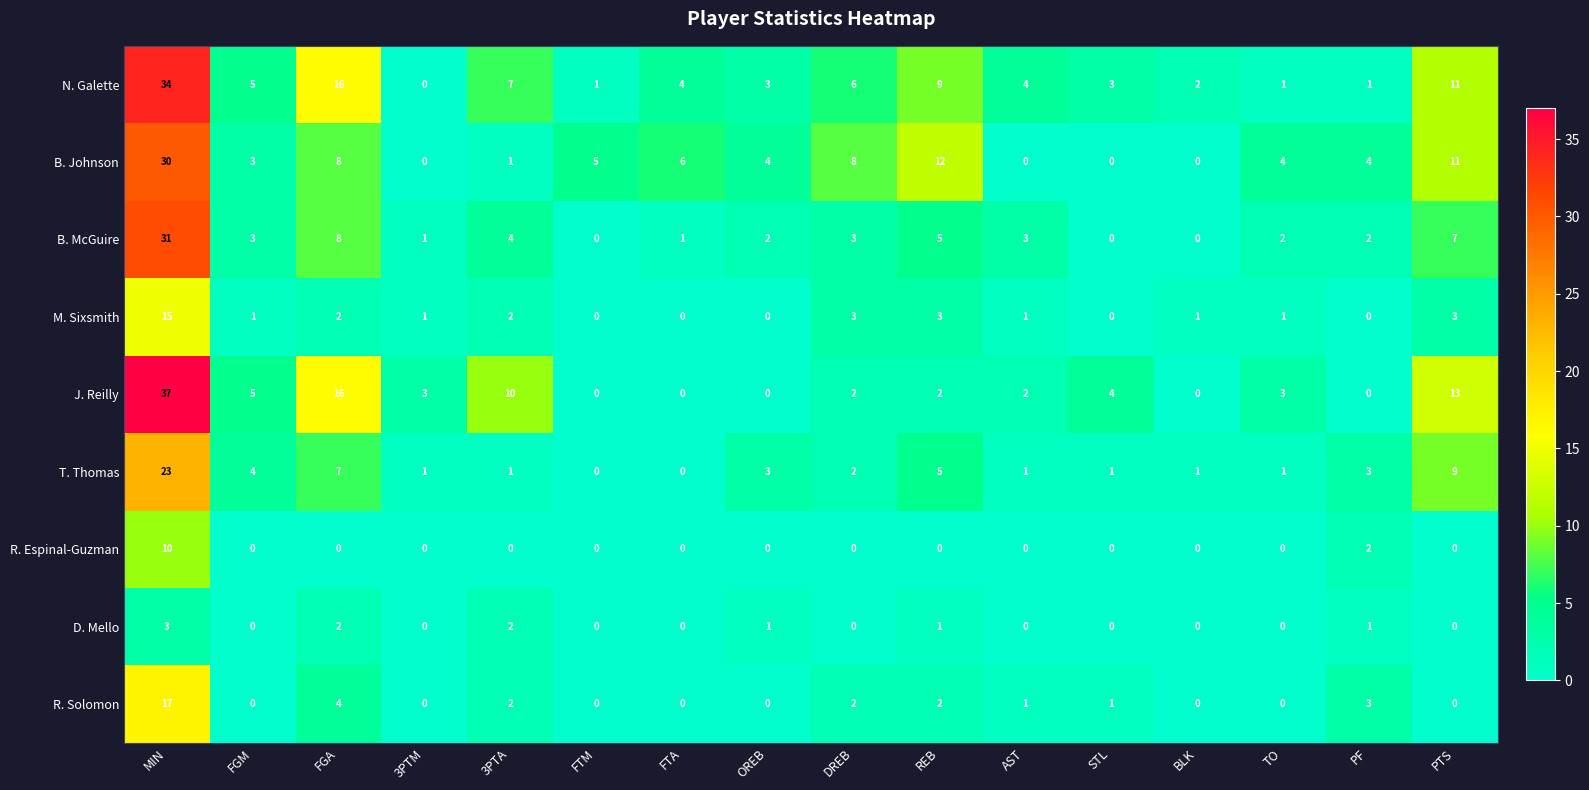

Which series has the largest total across all categories?

N. Galette